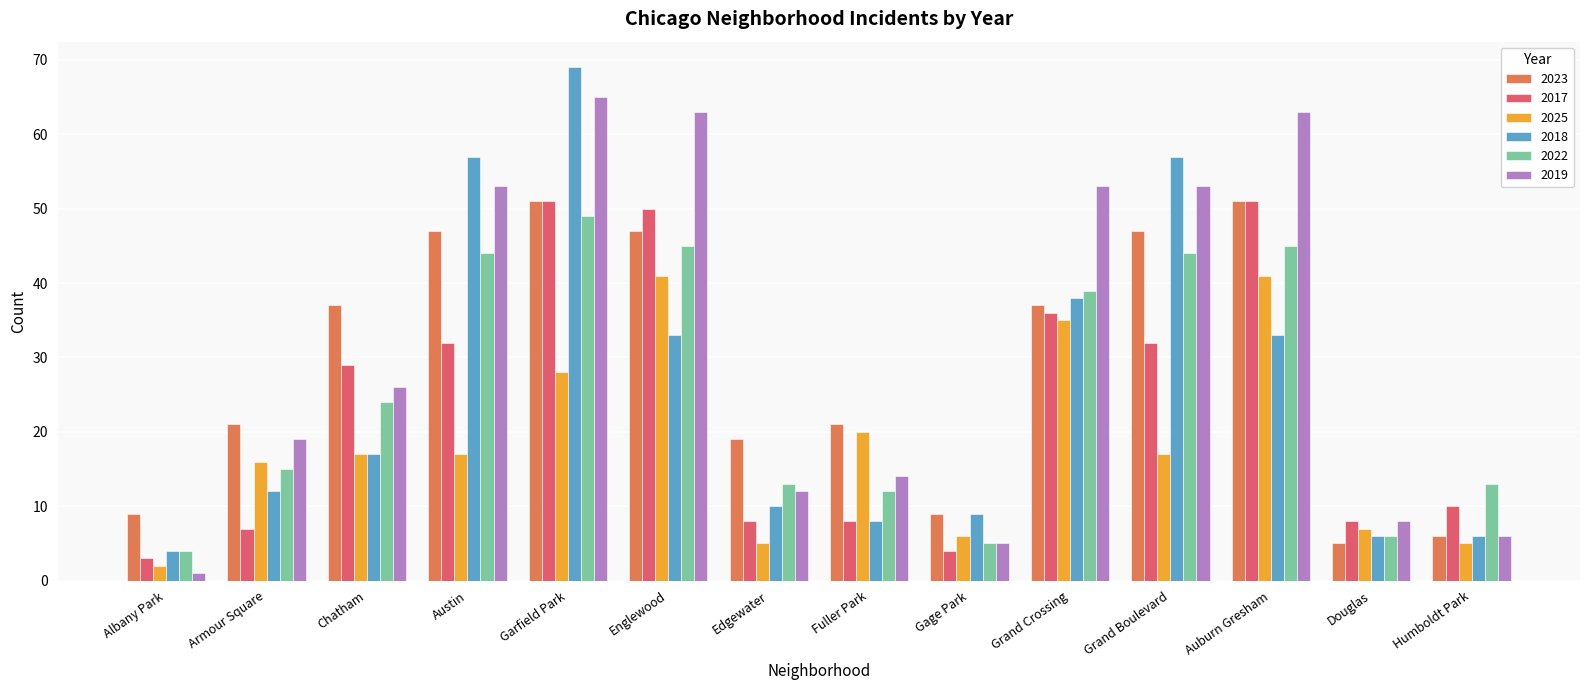

Reading left to right, transcribe all the data shown in this chart.

2023: 9	21	37	47	51	47	19	21	9	37	47	51	5	6
2017: 3	7	29	32	51	50	8	8	4	36	32	51	8	10
2025: 2	16	17	17	28	41	5	20	6	35	17	41	7	5
2018: 4	12	17	57	69	33	10	8	9	38	57	33	6	6
2022: 4	15	24	44	49	45	13	12	5	39	44	45	6	13
2019: 1	19	26	53	65	63	12	14	5	53	53	63	8	6